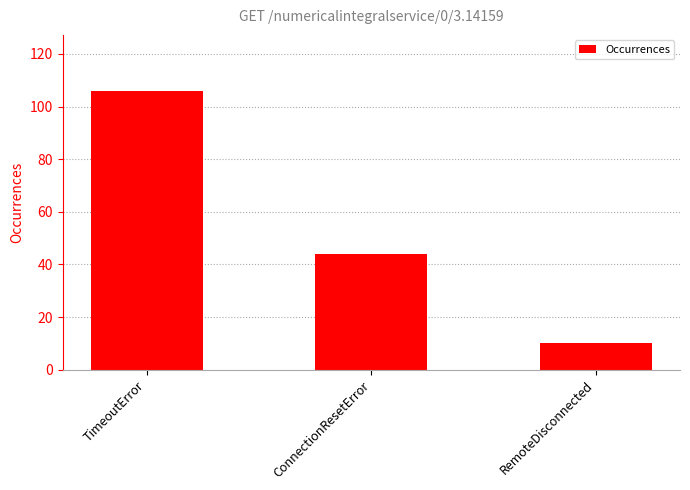

The value at TimeoutError is 106. True or false?

True